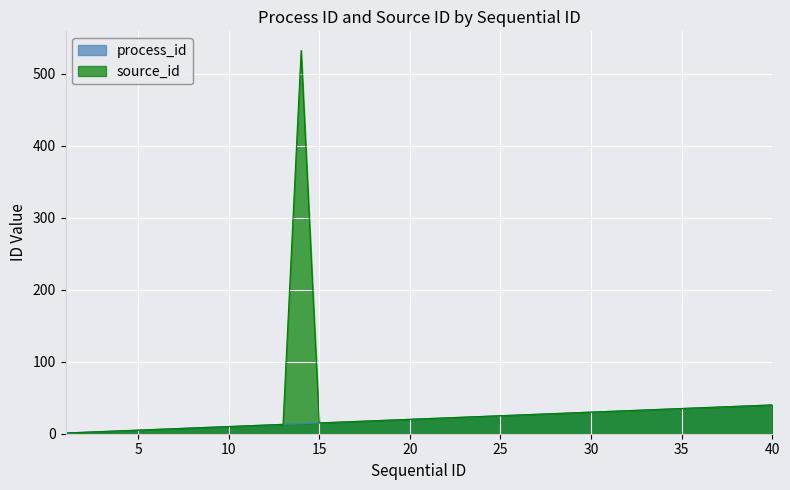

Between 14 and 18, which series saw the biggest shift?

source_id